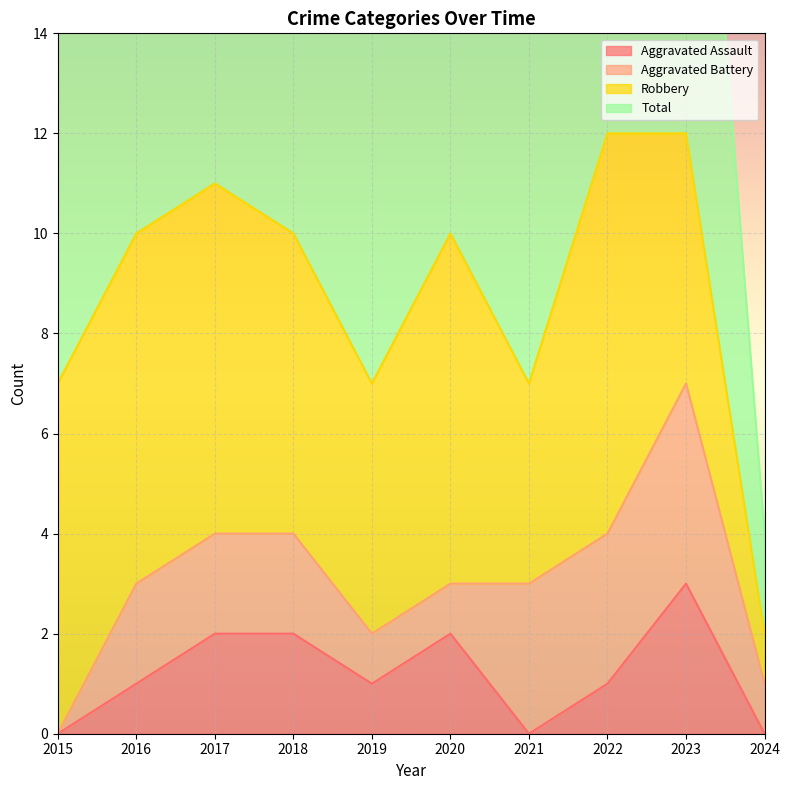

The value of Aggravated Assault at 2019 is 1. True or false?

True